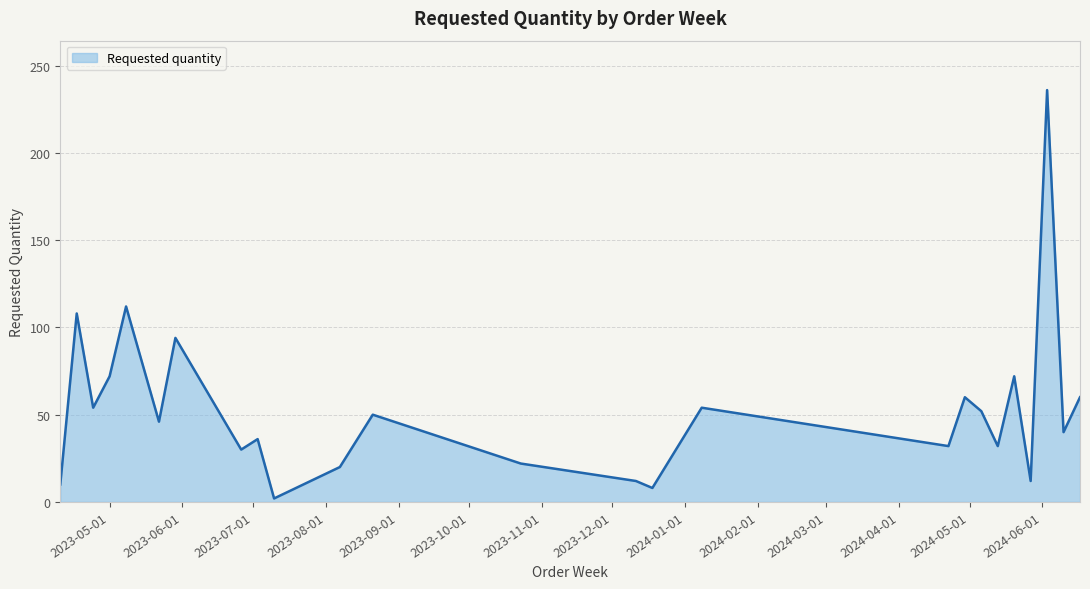

What is the maximum value shown in the chart?

236